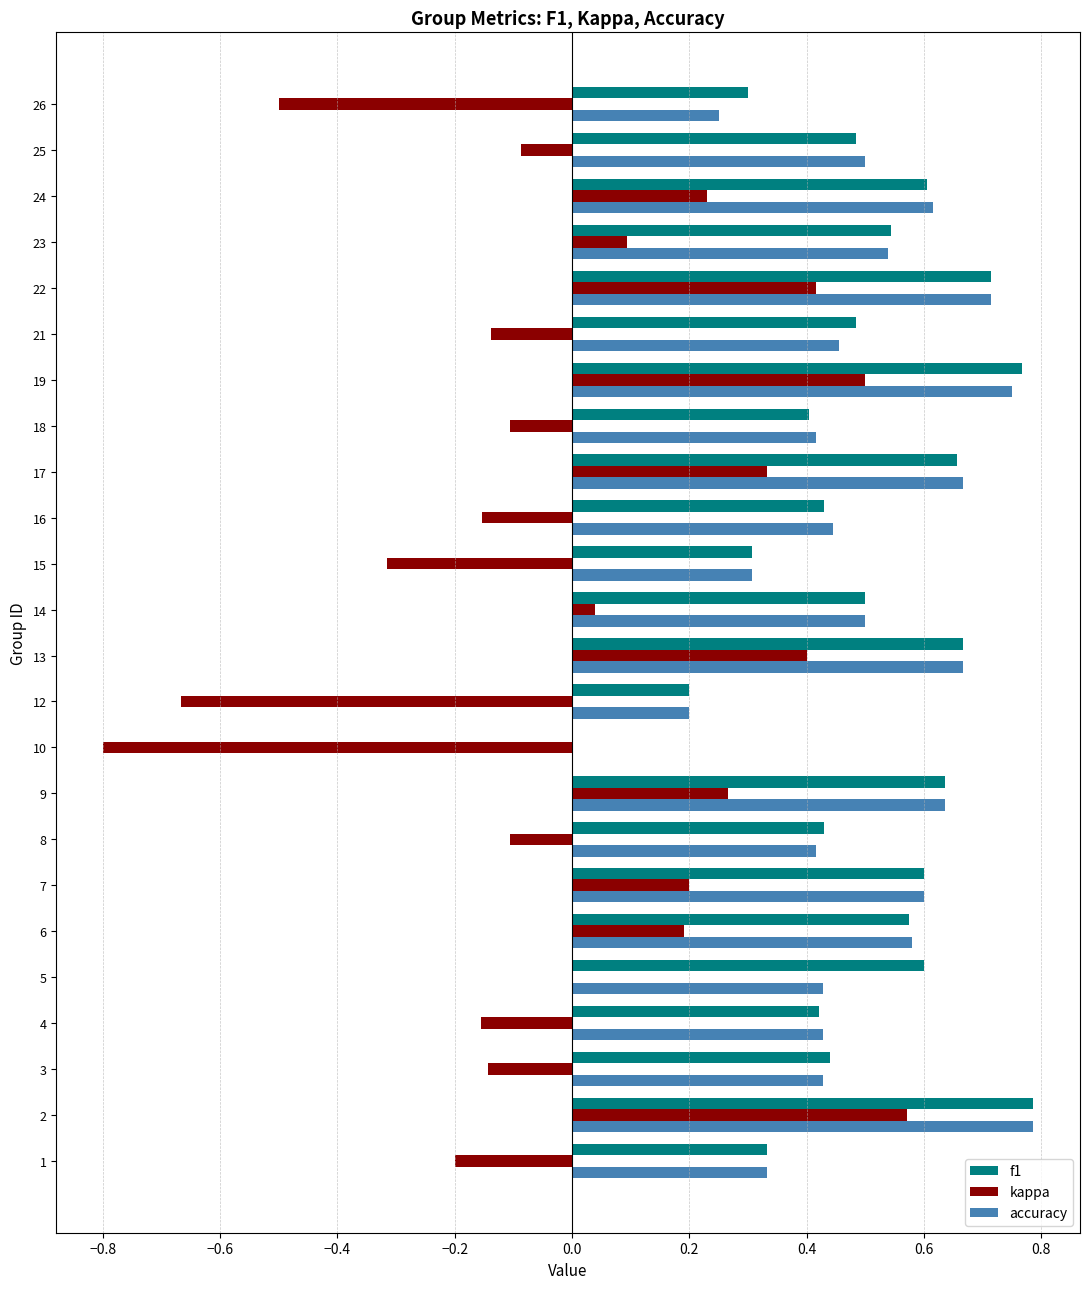

Between 12 and 24, which series saw the biggest shift?

kappa